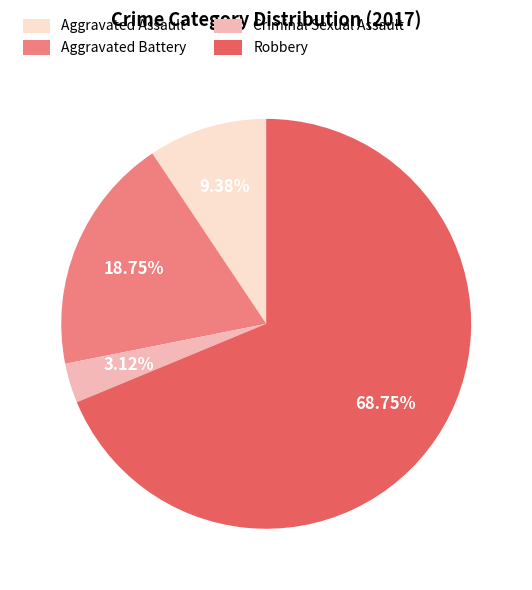

How many slices are in this pie chart?

4